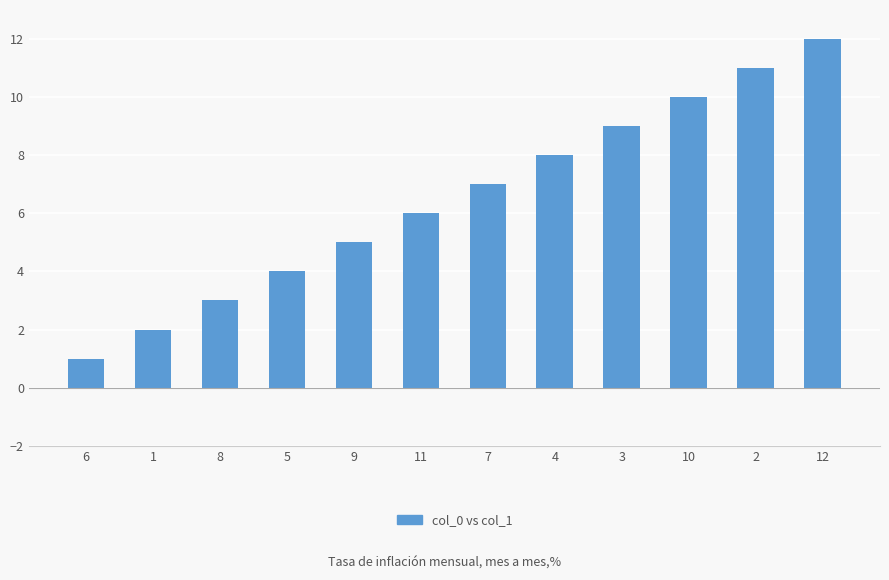

What is the label of the 3rd bar from the right?

10